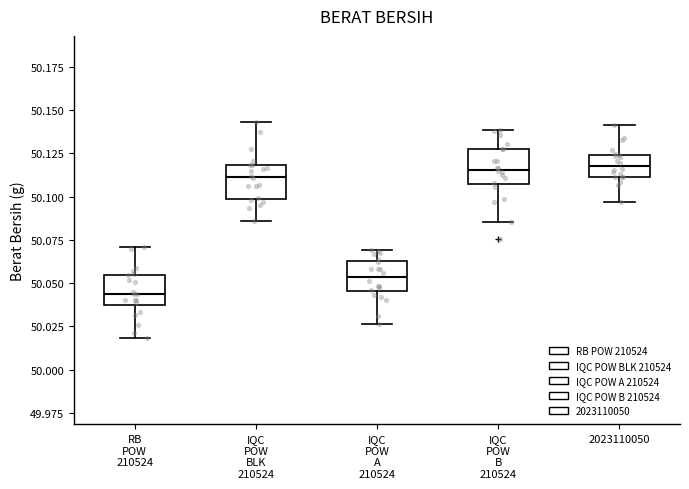

Which box has the lowest median line?

RB POW 210524